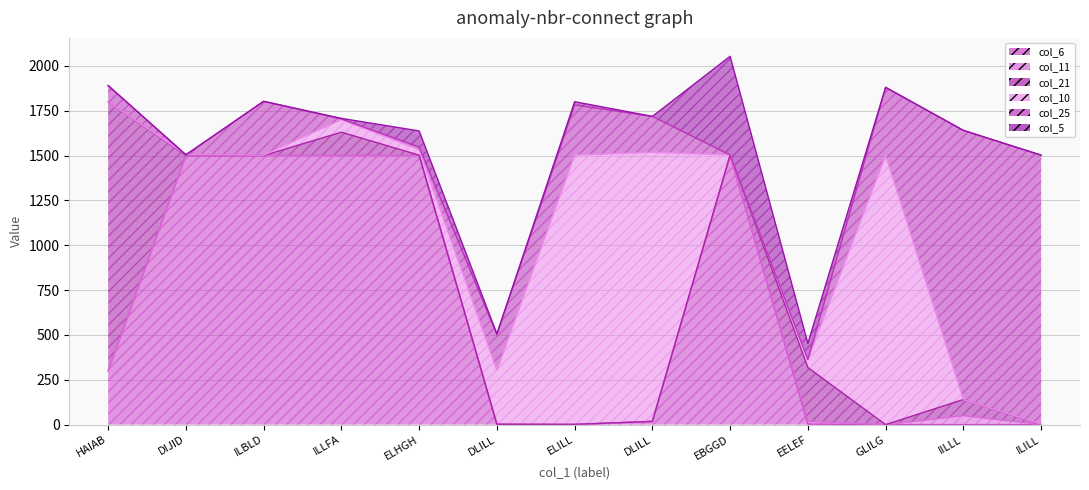

What is the highest value of the col_10 series?

1500